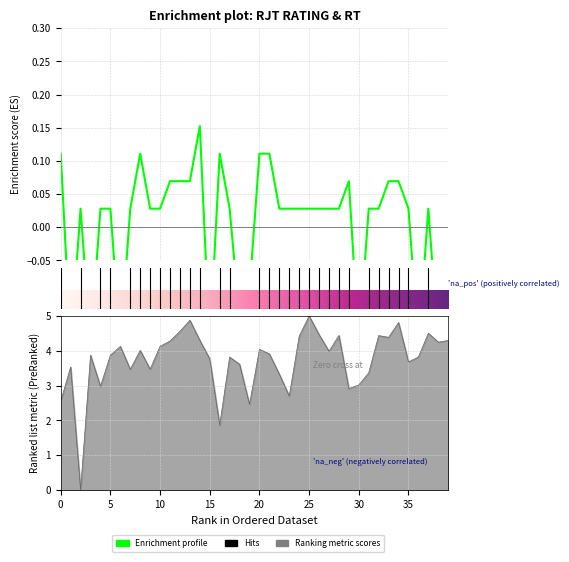

How many data points does each series have?

40